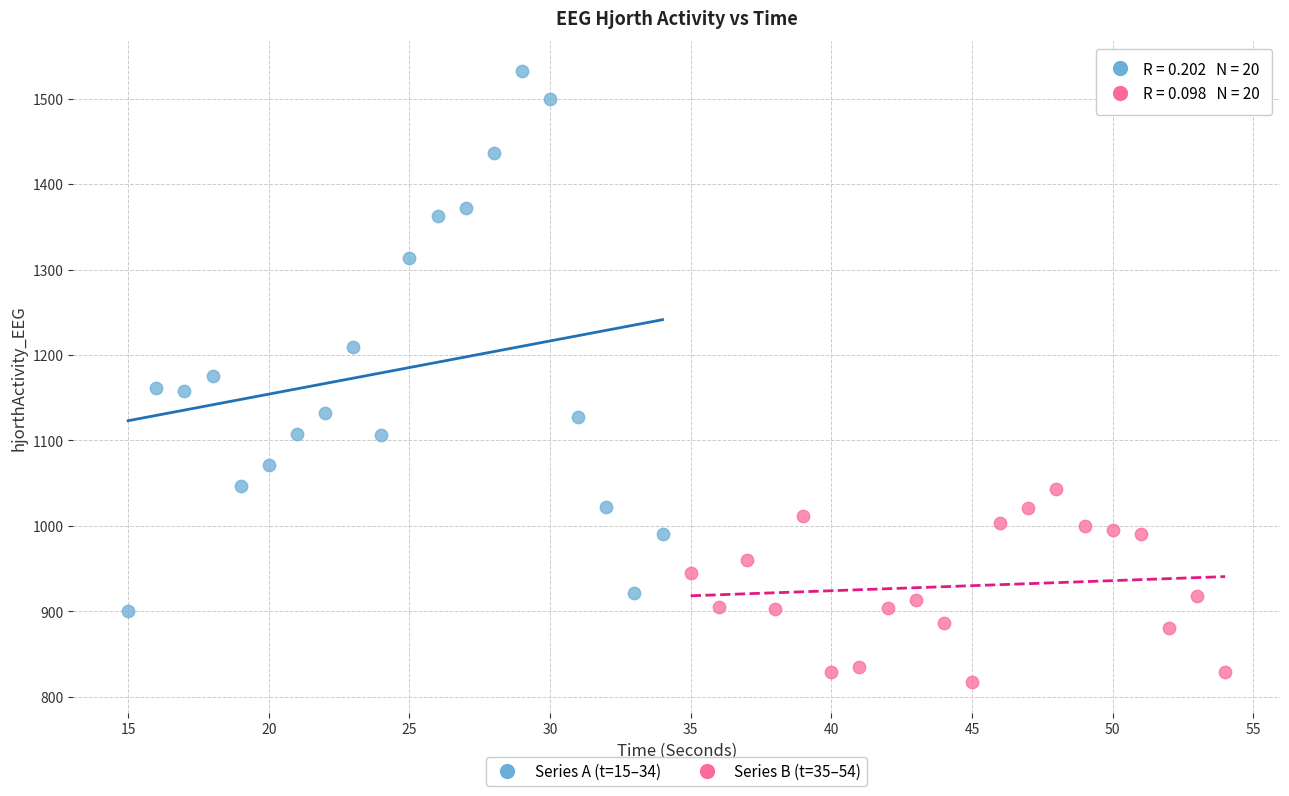

Which series reaches the maximum Y coordinate?

Series A (t=15–34)